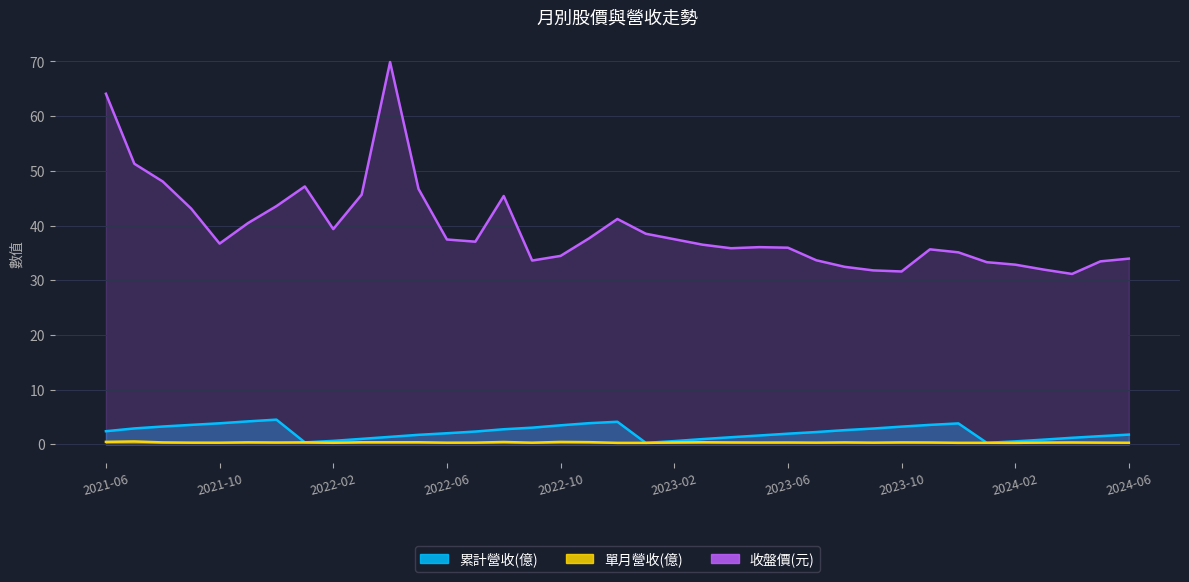

The 收盤價(元) series shows 55.7 at 2023-10. True or false?

False